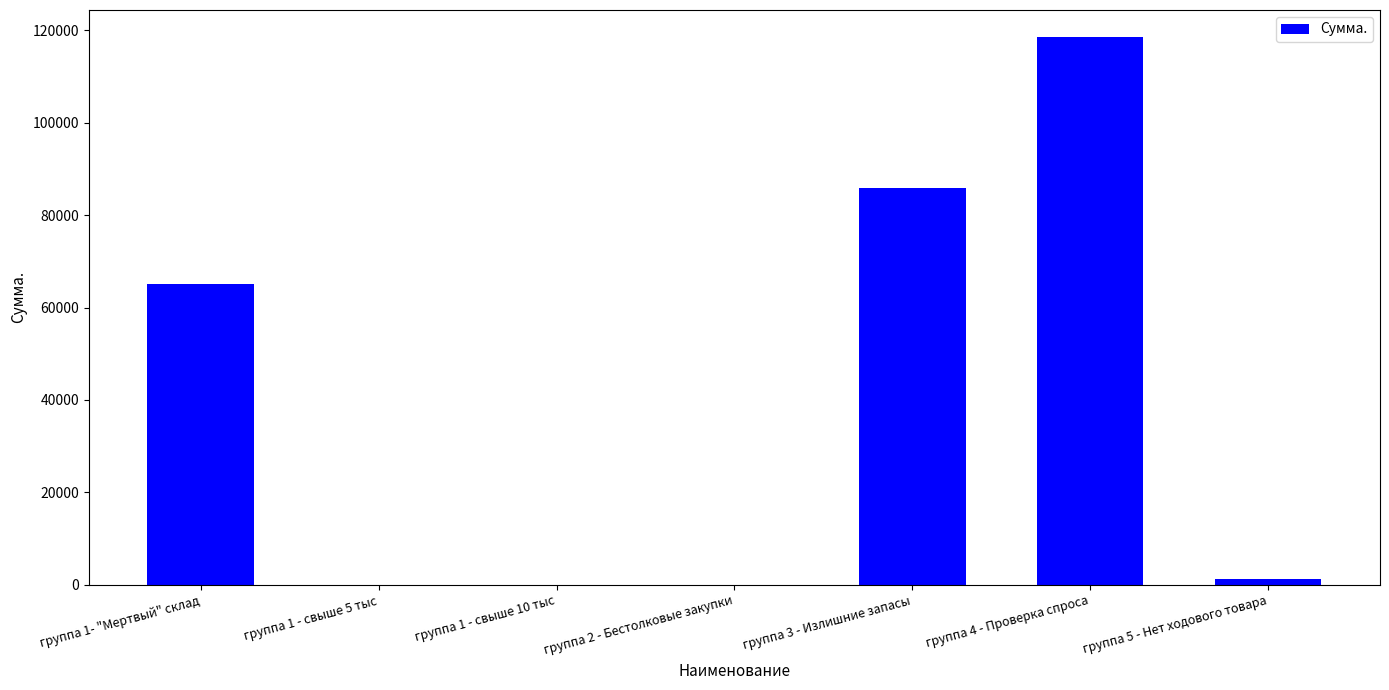

Reading left to right, transcribe all the data shown in this chart.

65010.0	0.0	0.0	0.0	85920.0	118500.0	1152.0